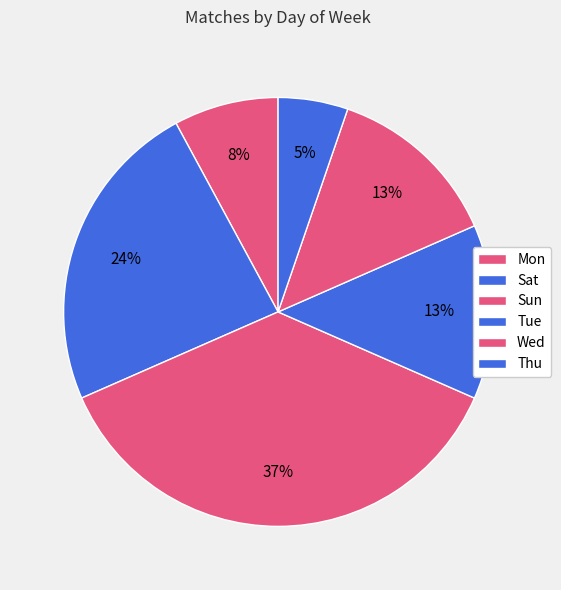

How many slices are in this pie chart?

6